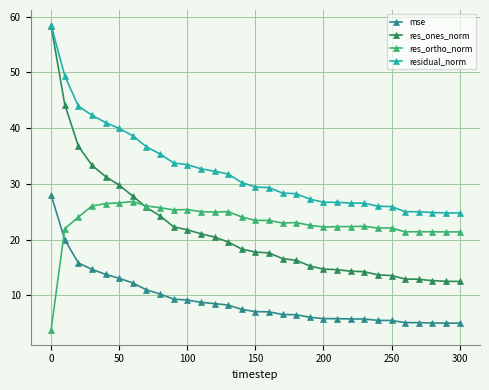

Which series has the largest range (max minus min)?

res_ones_norm